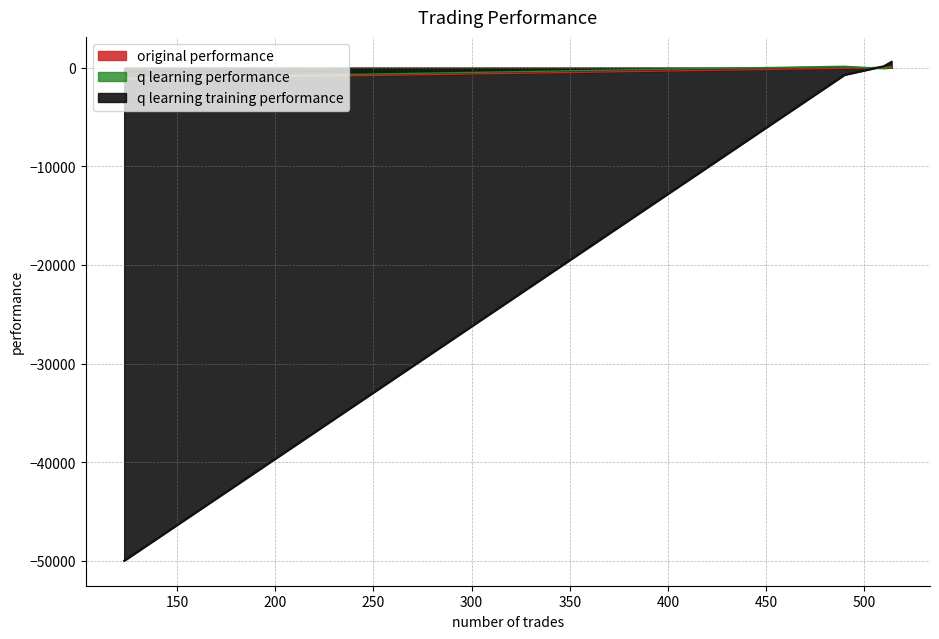

What are all the series names shown in the legend?

original performance, q learning performance, q learning training performance